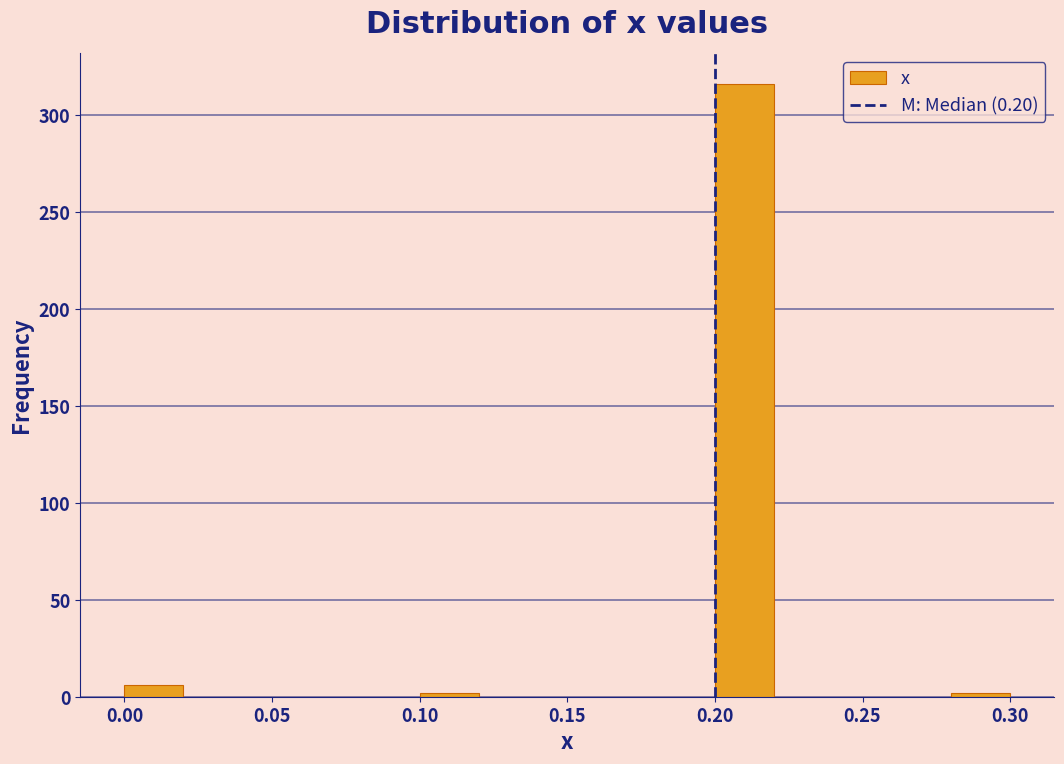

Which range on the x-axis has the tallest bar?

0.20 to 0.22